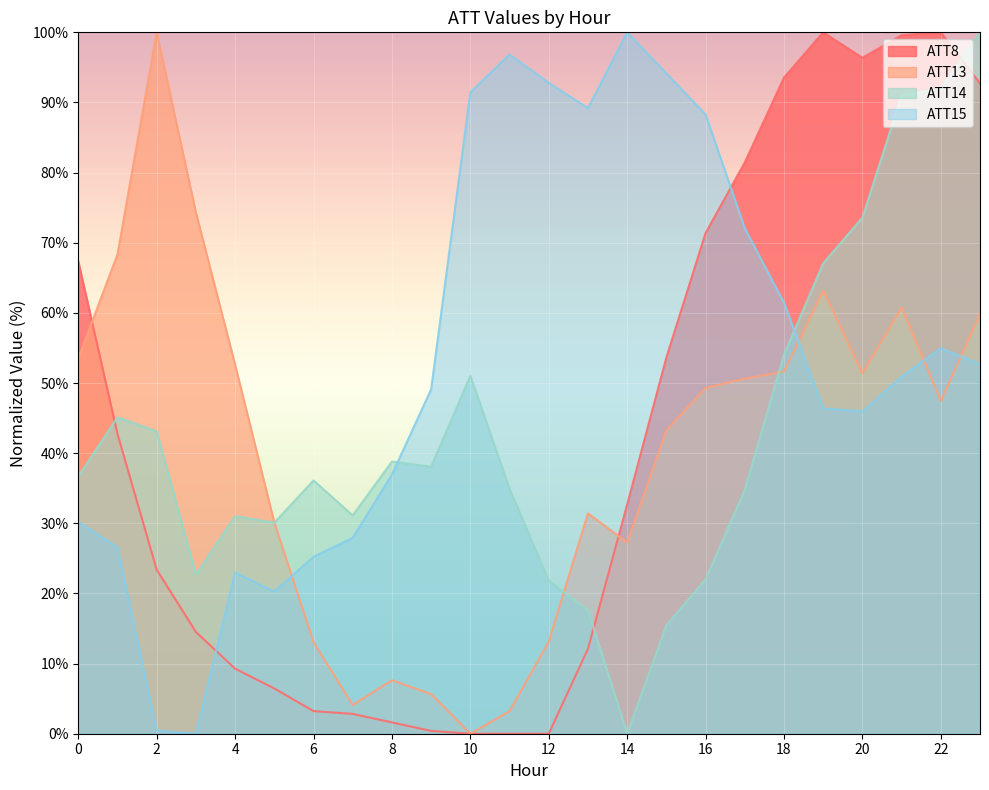

What value does the ATT14 series have at 11?

34.9